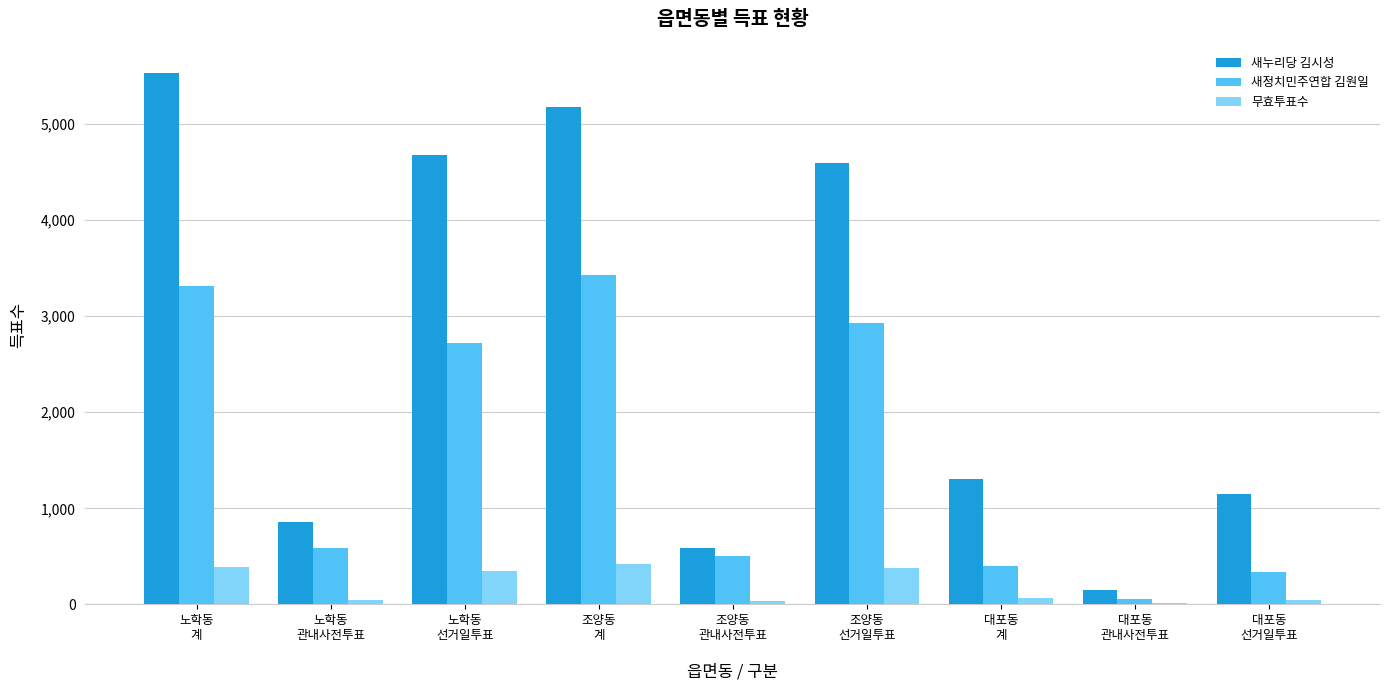

How many groups of bars are there?

9